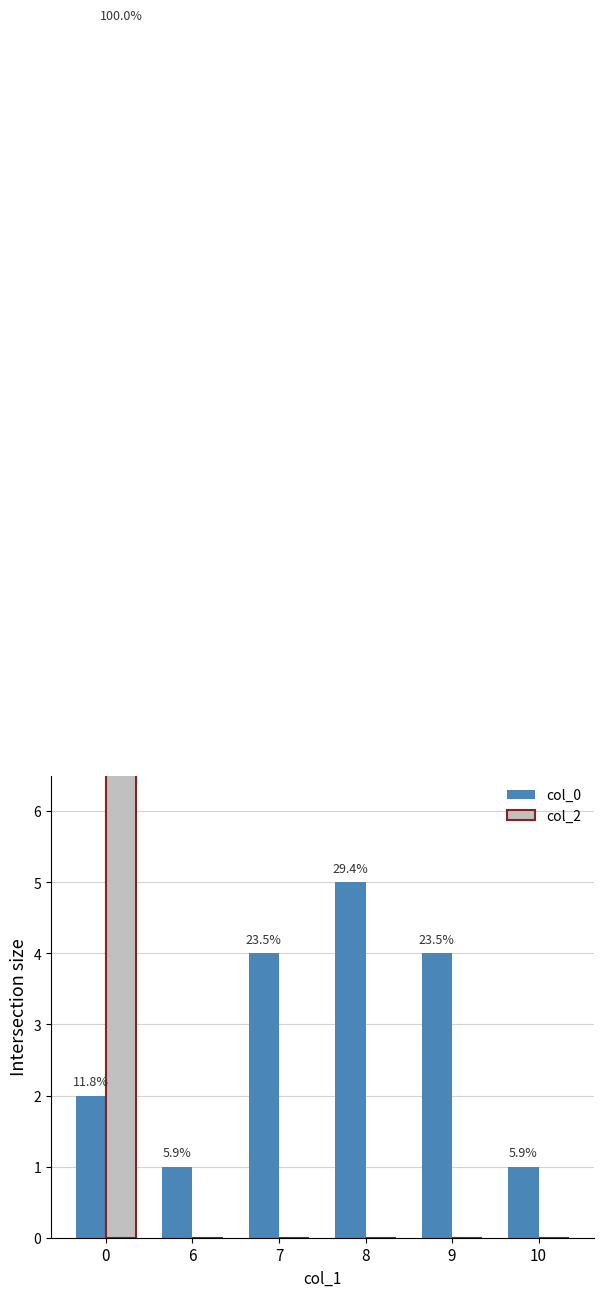

How many bars are there in total?

12